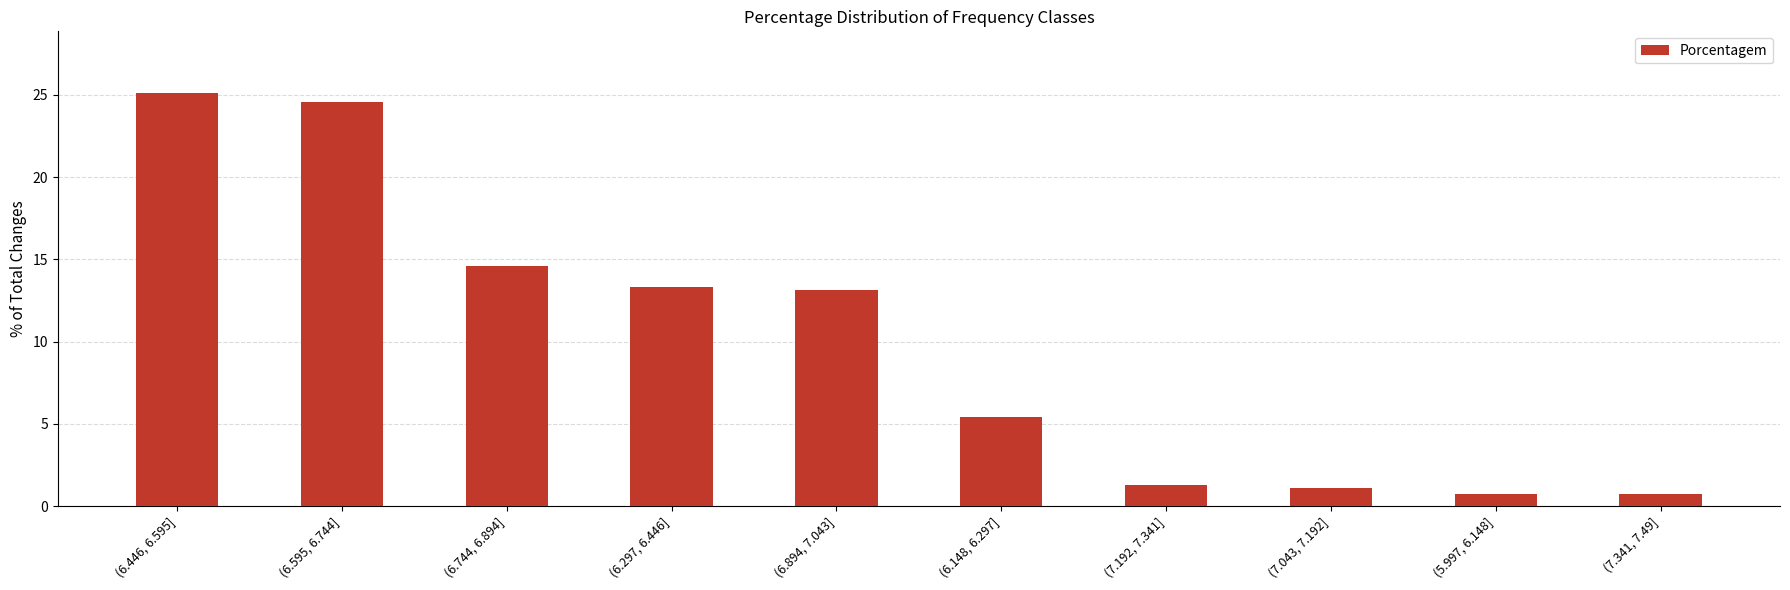

The chart shows a value of 1.3 at (7.192, 7.341]. True or false?

True